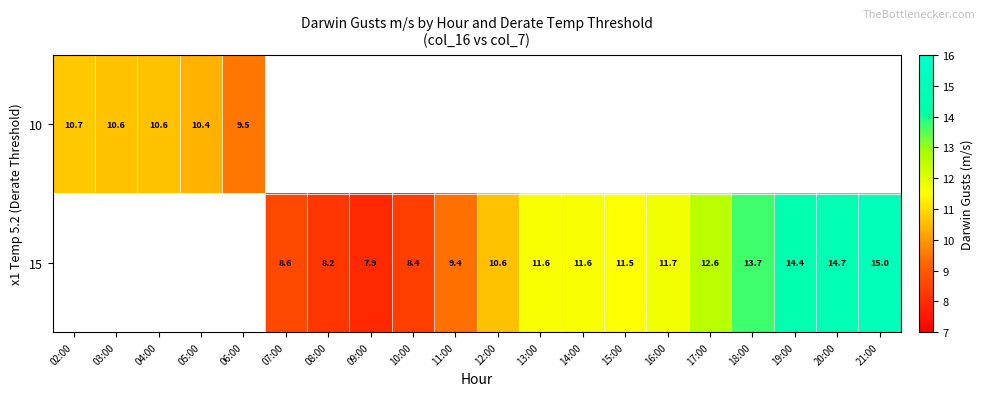

Between 15:00 and 19:00, which is larger?

19:00